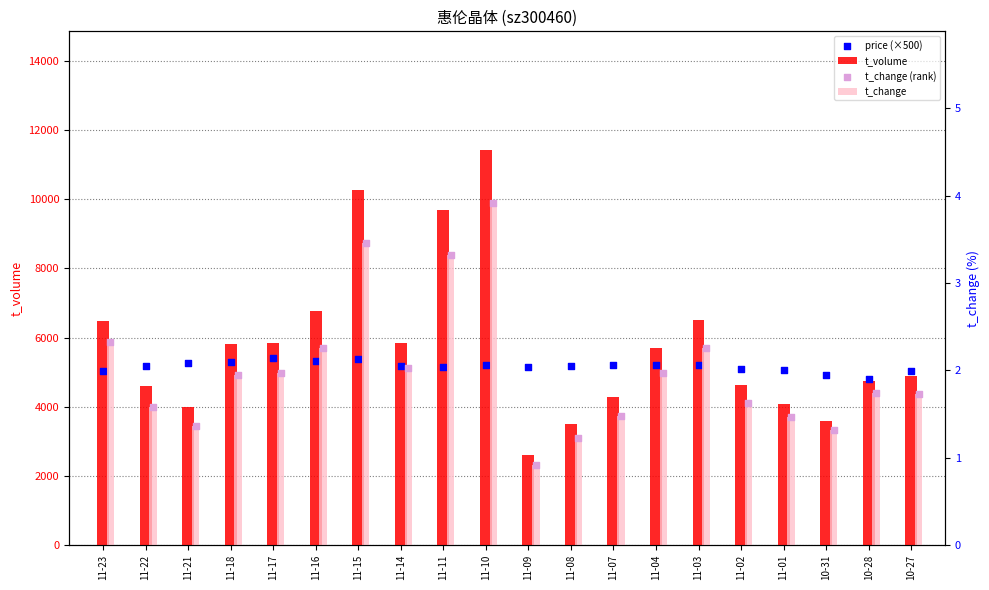

Which series has the largest Y range (max minus min)?

t_volume